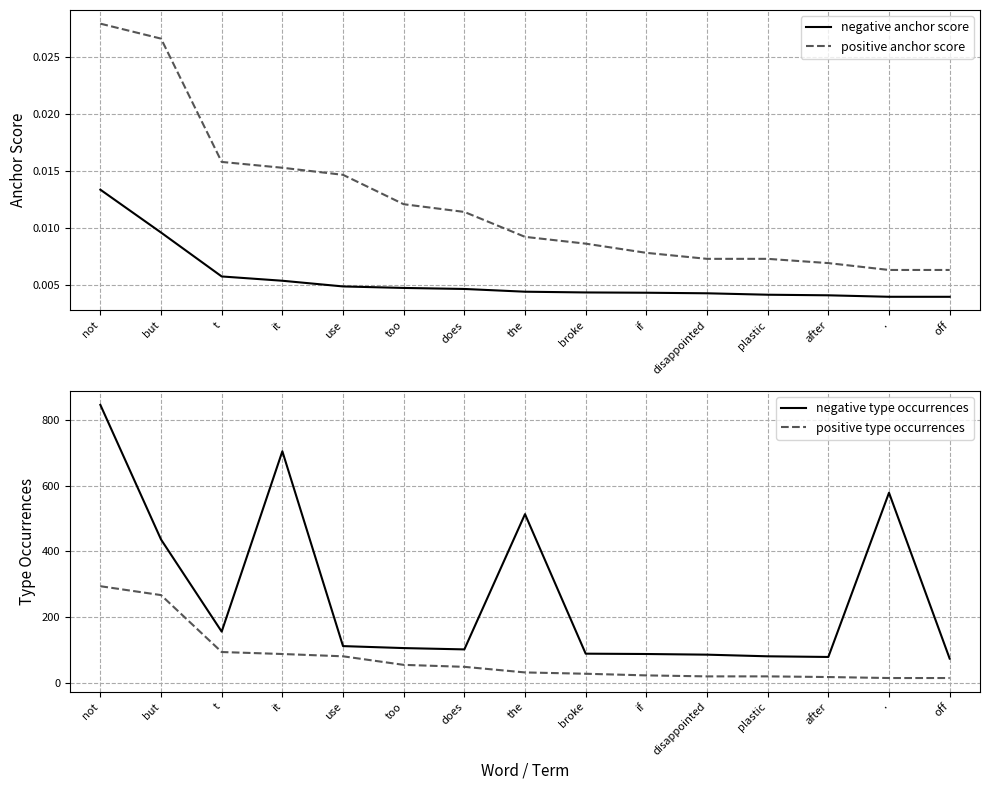

Which category has the highest value in the negative anchor score series?

not